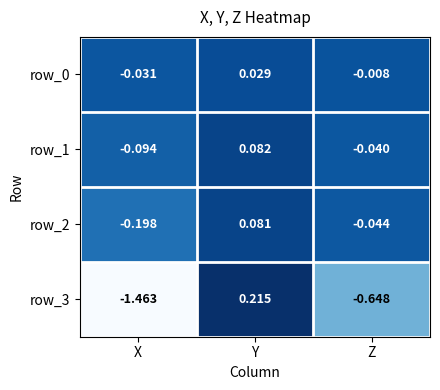

Which label corresponds to the largest value in the chart?

Y